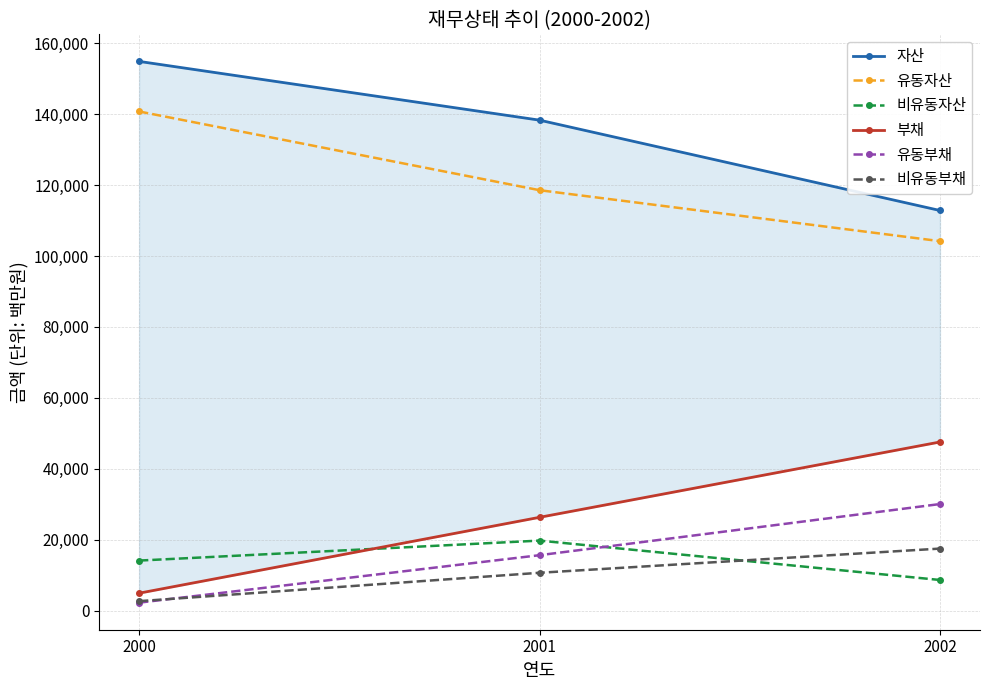

What is the average value of the 비유동자산 series?

14170